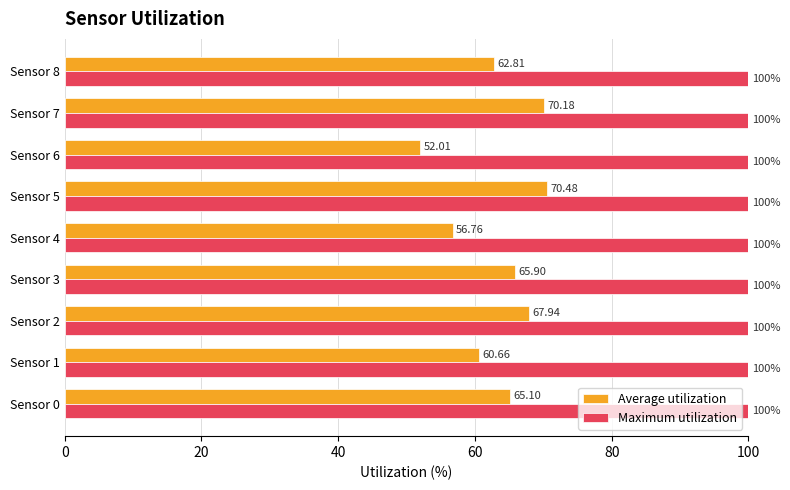

Which series has the largest total across all categories?

Maximum utilization